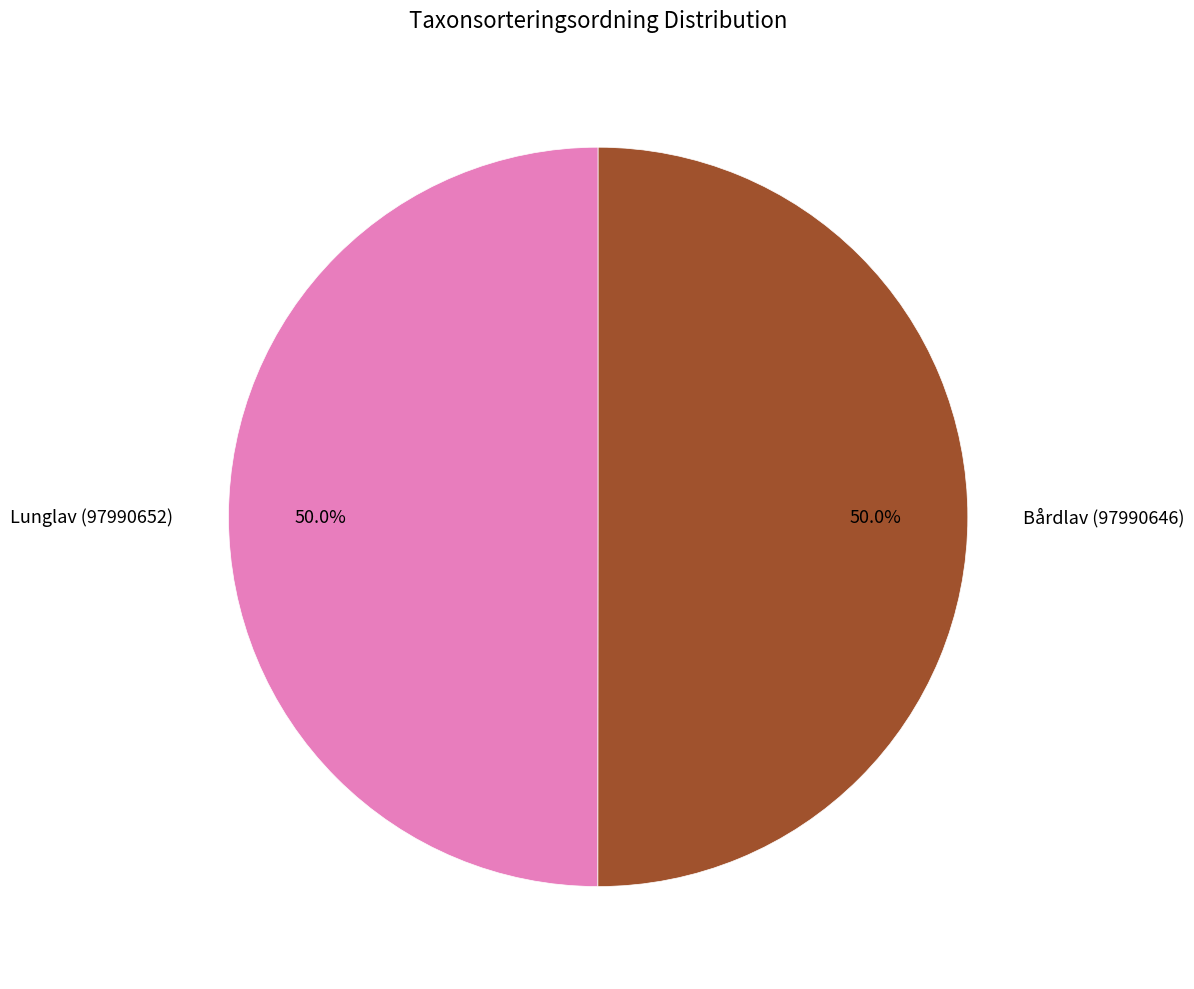

Is it true that Lunglav (97990652) is 50% of the pie?

True